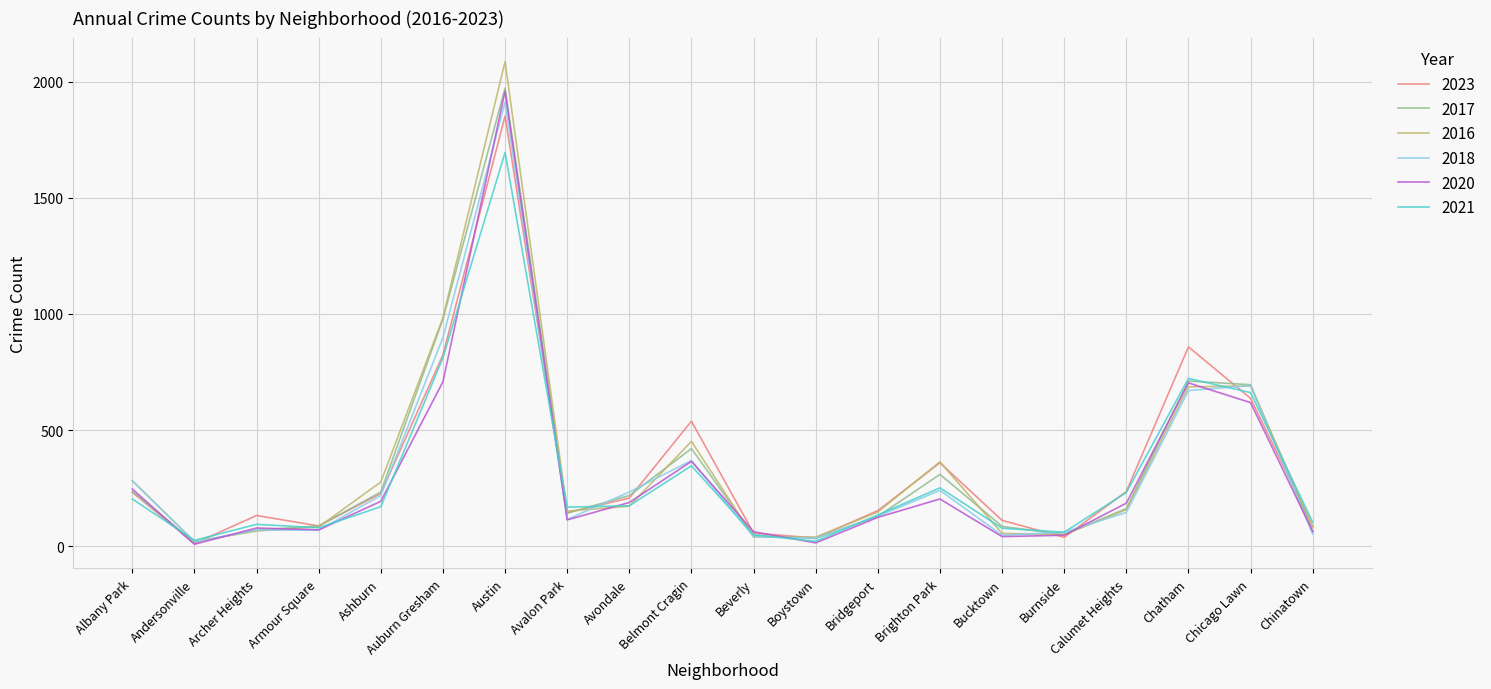

At which label does 2016 reach its peak?

Austin